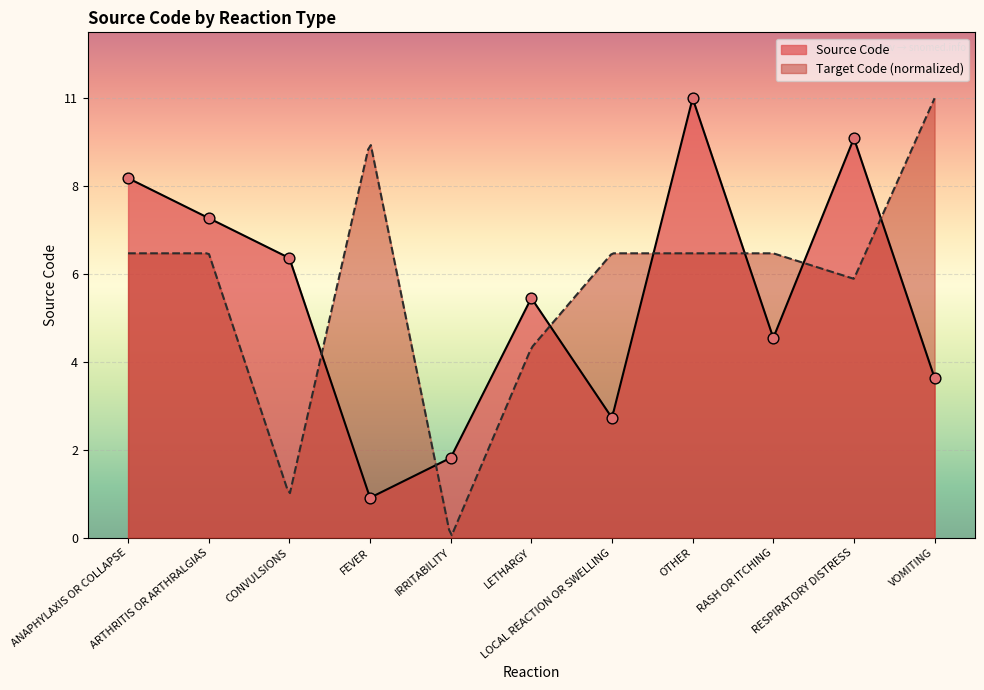

What is the change in value from IRRITABILITY to RASH OR ITCHING?

+3